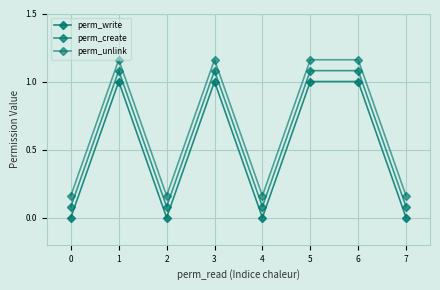

The perm_write series shows 1.0 at 1. True or false?

True